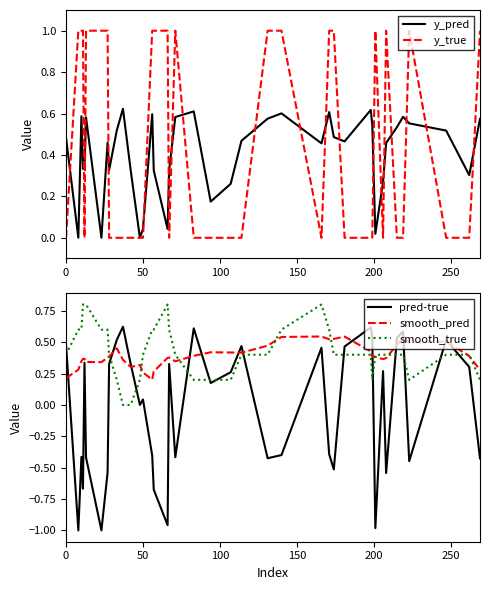

Which series has the largest range (max minus min)?

pred-true